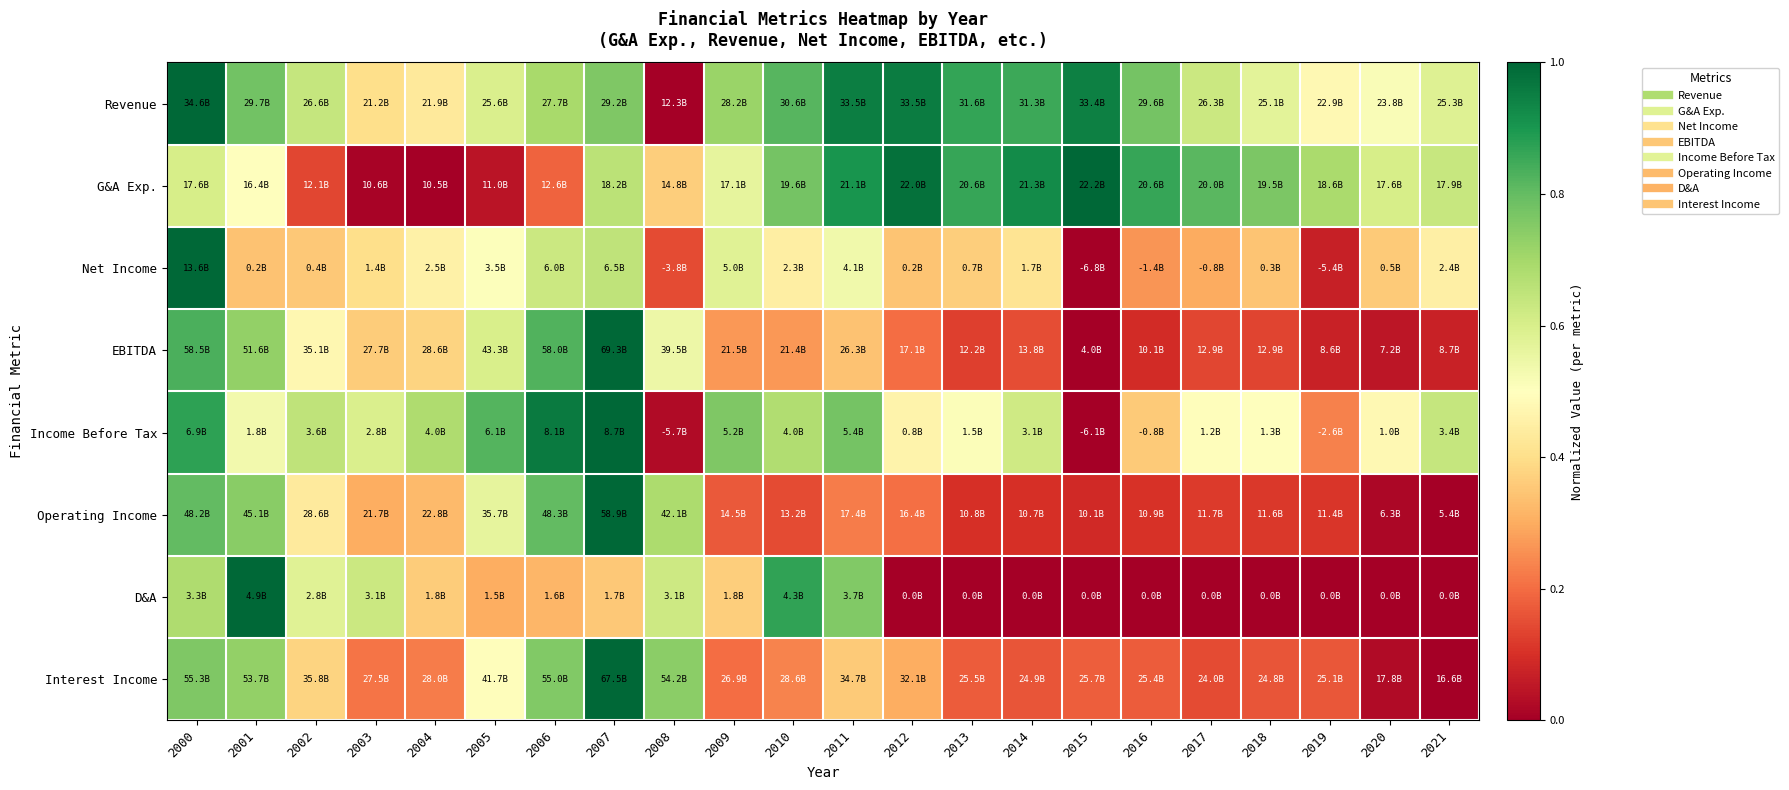

How many categories are shown in the chart?

22